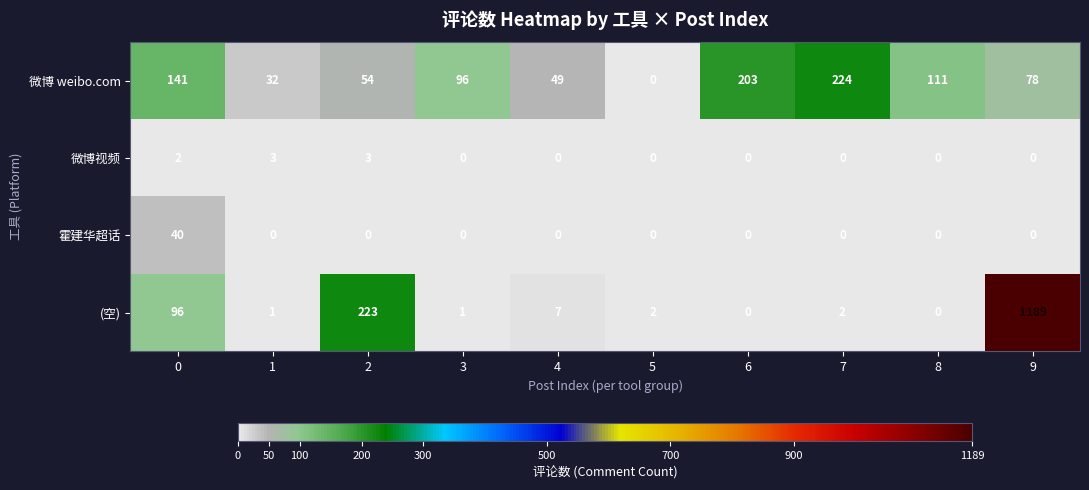

The value of 微博 weibo.com at 8 is 111. True or false?

True